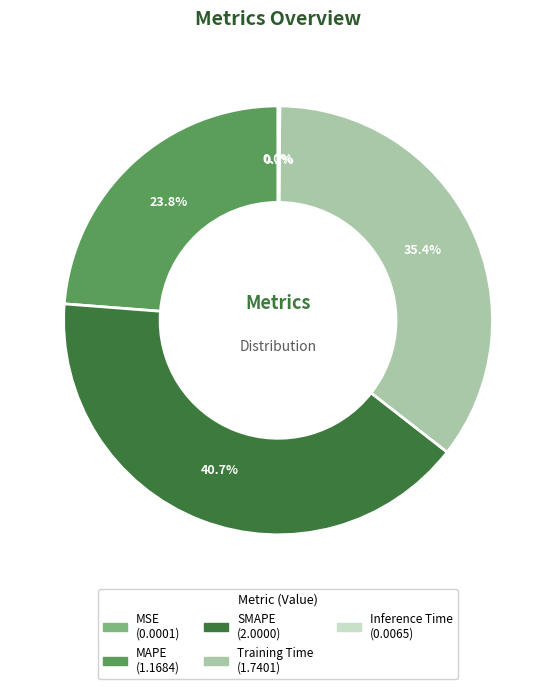

To the nearest percent, what portion does Training Time represent?

35%